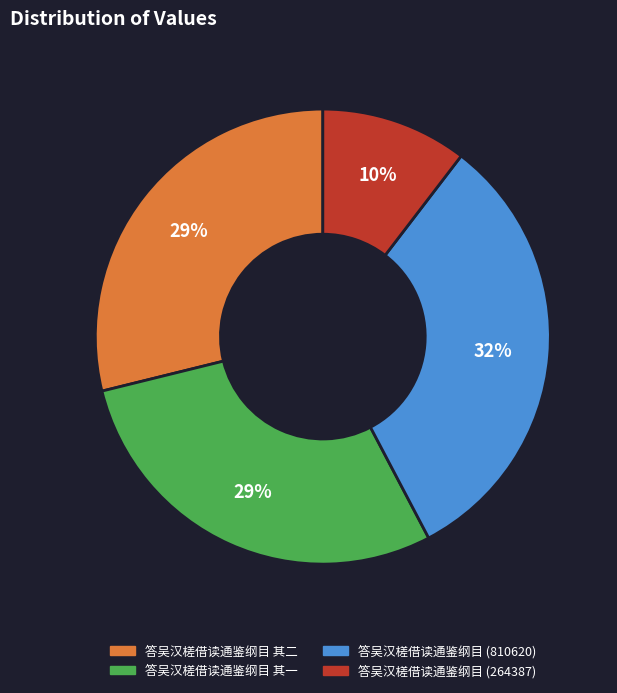

What is the smallest slice in the pie chart?

答吴汉槎借读通鉴纲目 (264387)